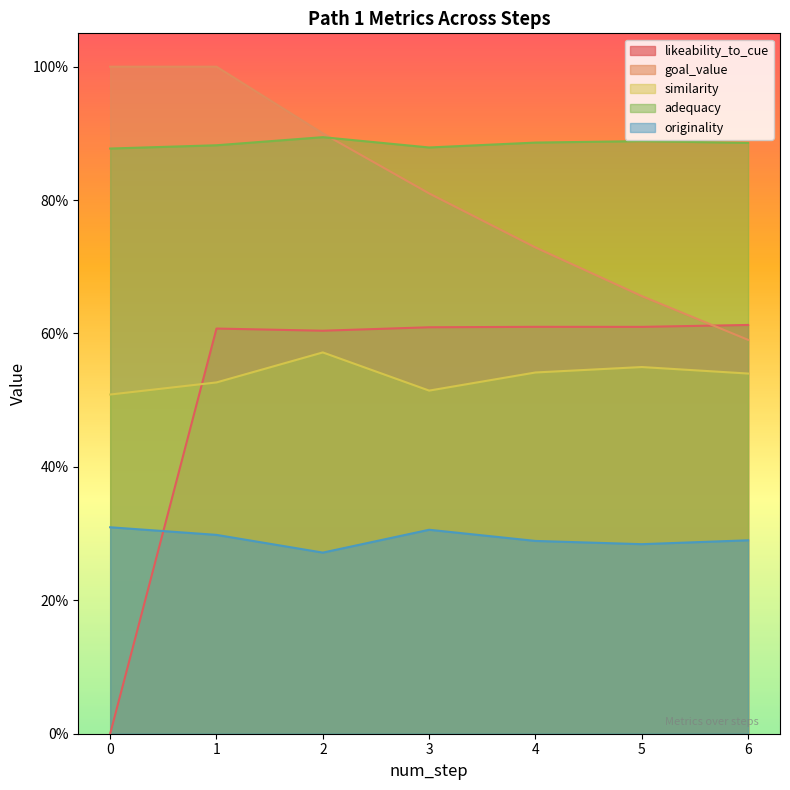

Rank the categories by similarity value from highest to lowest.

2, 5, 4, 6, 1, 3, 0